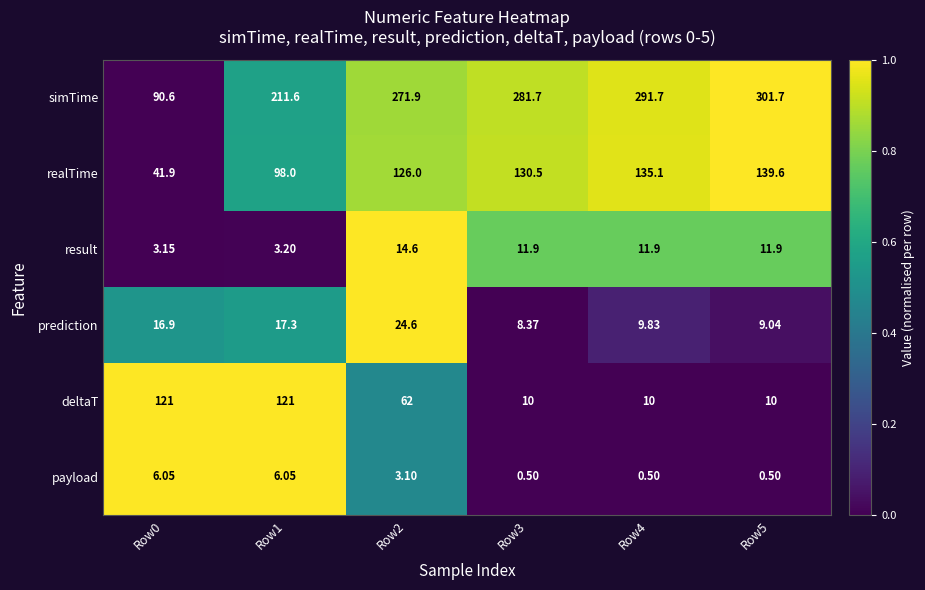

Count the number of data series in this chart.

6